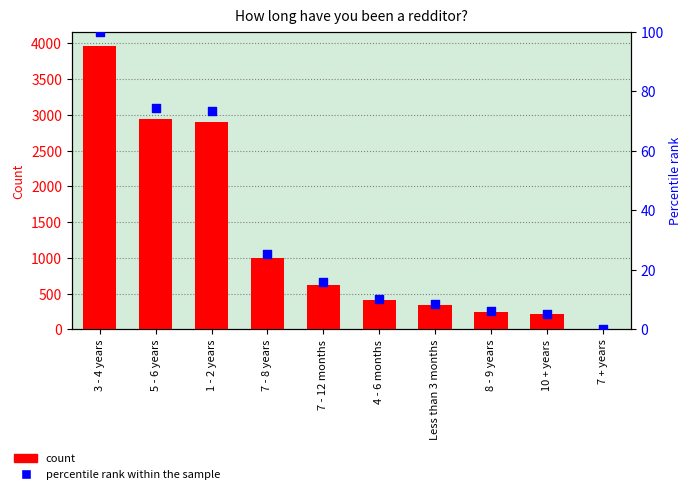

Which series has the widest spread of Y values?

How long have you been a redditor?